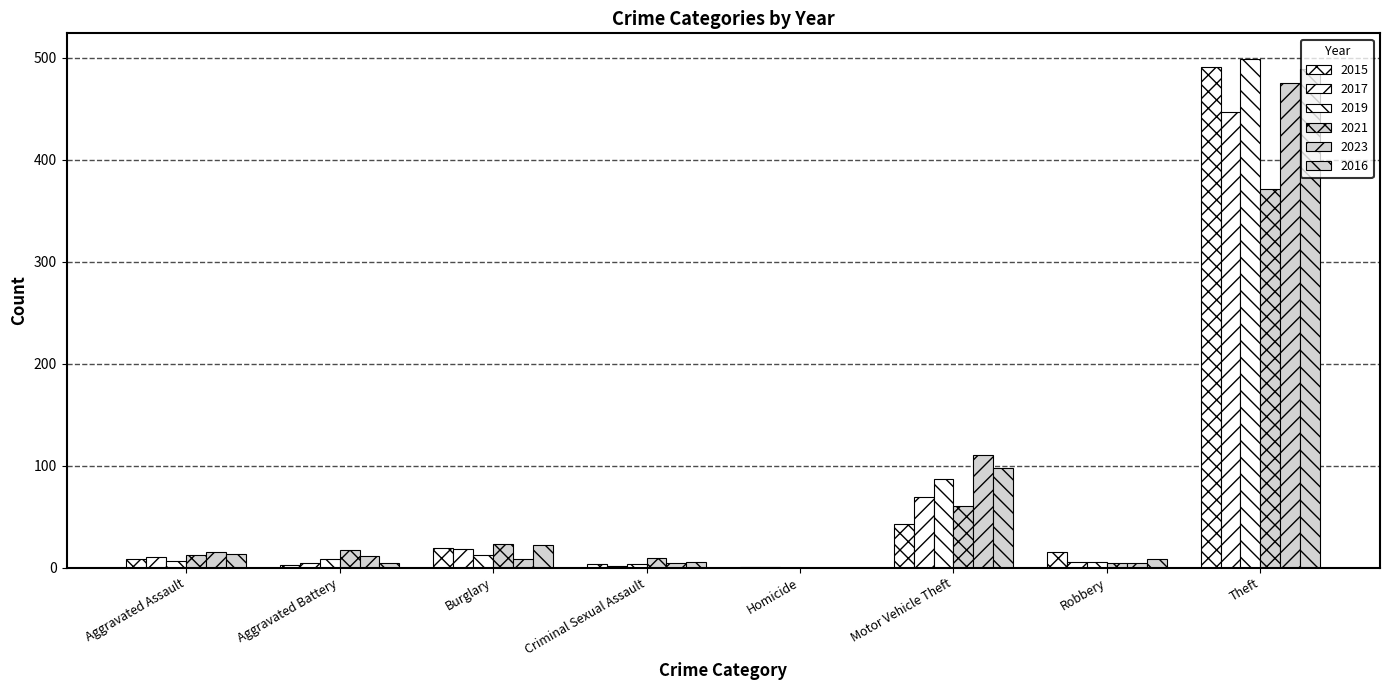

What is the difference between the maximum and second lowest values in the 2017 series?

445